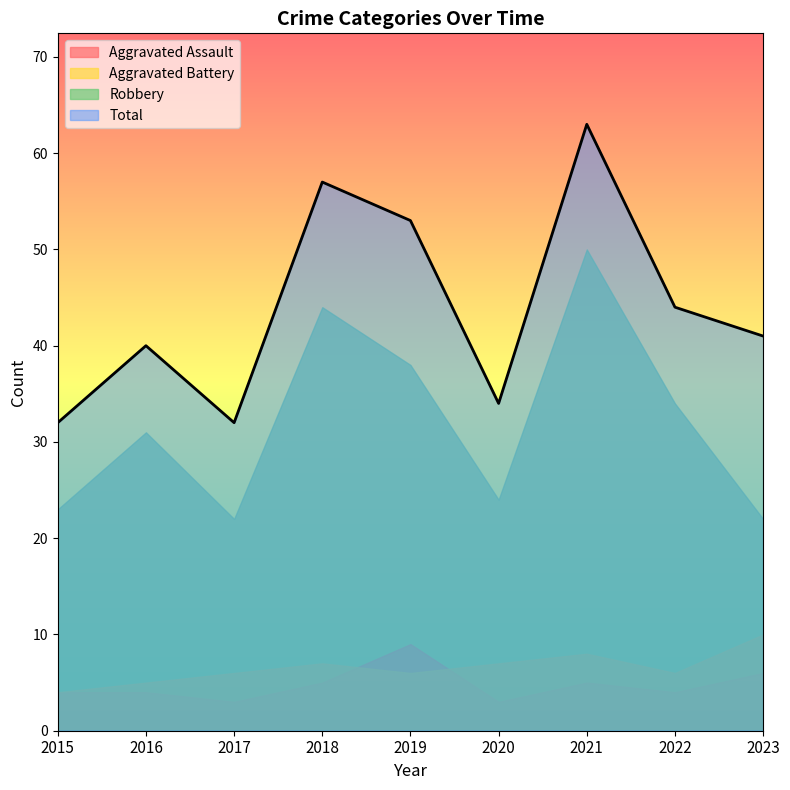

At which category is the sum across all series the highest?

2021